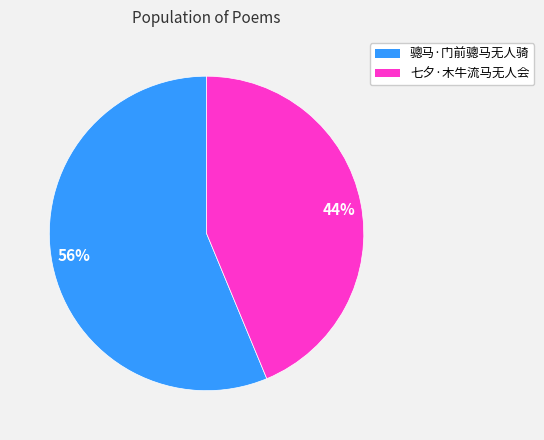

How many segments does this pie chart have?

2